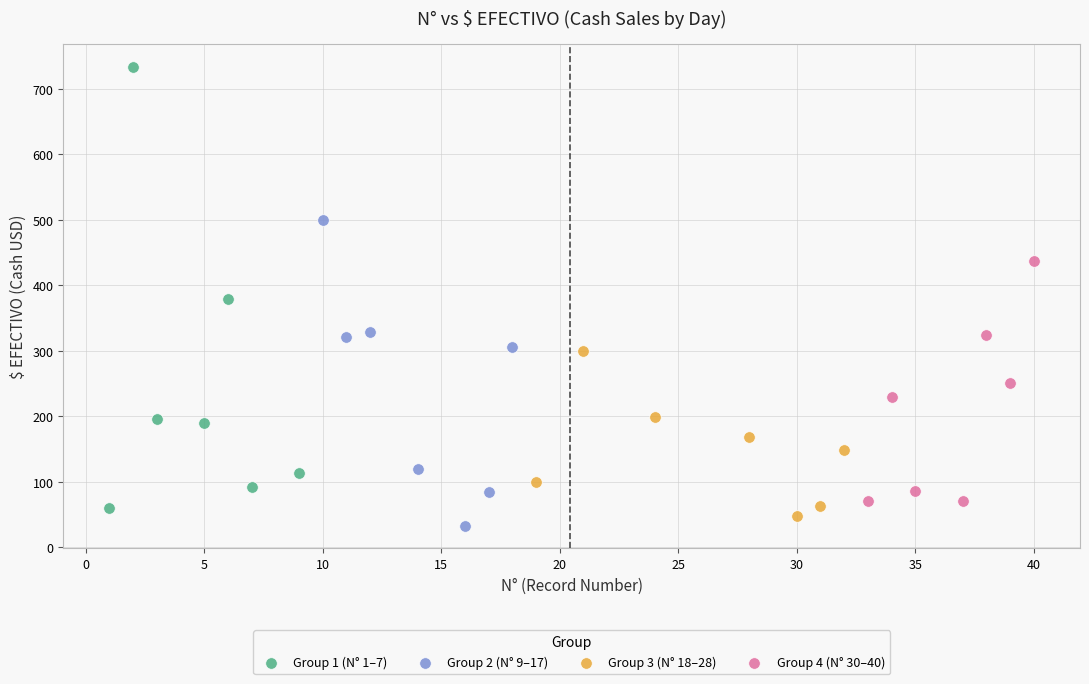

Which series reaches the minimum Y coordinate?

Group 2 (N° 9–17)